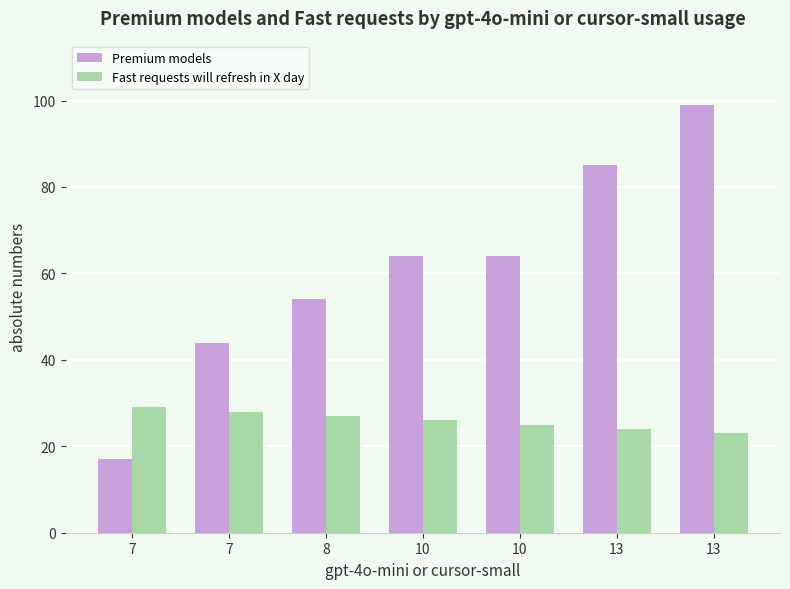

Is the value of Fast requests will refresh in X day at 13 greater than the value of Premium models at 13?

No